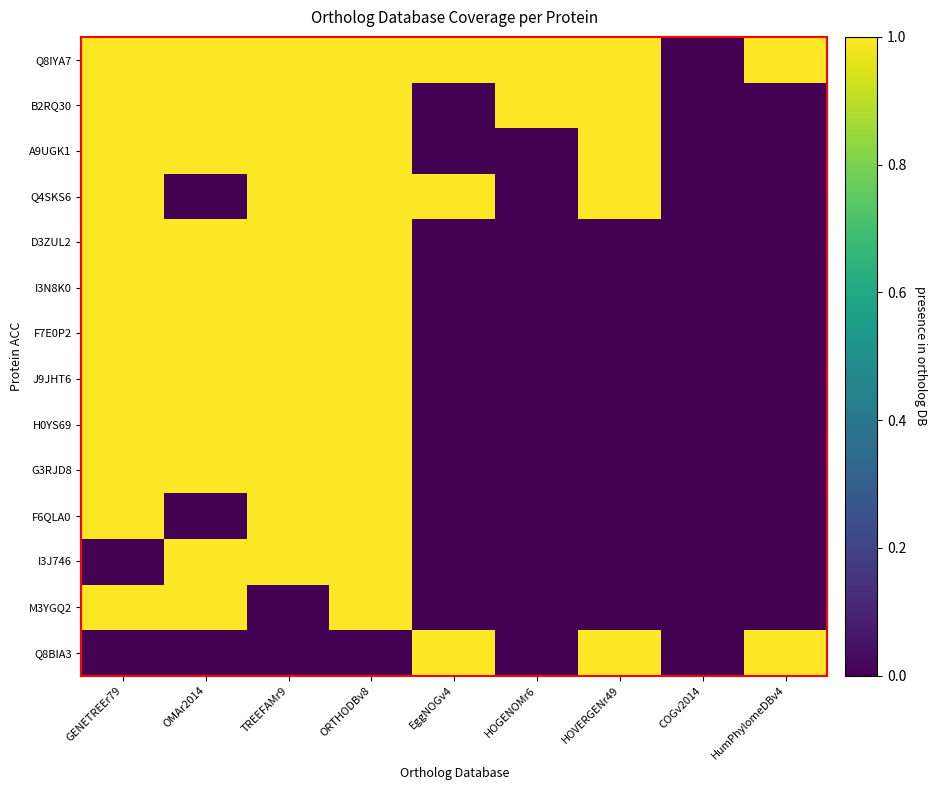

Reading left to right, transcribe all the data shown in this chart.

Q8IYA7: GENETREEr79=1	OMAr2014=1	TREEFAMr9=1	ORTHODBv8=1	EggNOGv4=1	HOGENOMr6=1	HOVERGENr49=1	COGv2014=0	HumPhylomeDBv4=1
B2RQ30: GENETREEr79=1	OMAr2014=1	TREEFAMr9=1	ORTHODBv8=1	EggNOGv4=0	HOGENOMr6=1	HOVERGENr49=1	COGv2014=0	HumPhylomeDBv4=0
A9UGK1: GENETREEr79=1	OMAr2014=1	TREEFAMr9=1	ORTHODBv8=1	EggNOGv4=0	HOGENOMr6=0	HOVERGENr49=1	COGv2014=0	HumPhylomeDBv4=0
Q4SKS6: GENETREEr79=1	OMAr2014=0	TREEFAMr9=1	ORTHODBv8=1	EggNOGv4=1	HOGENOMr6=0	HOVERGENr49=1	COGv2014=0	HumPhylomeDBv4=0
D3ZUL2: GENETREEr79=1	OMAr2014=1	TREEFAMr9=1	ORTHODBv8=1	EggNOGv4=0	HOGENOMr6=0	HOVERGENr49=0	COGv2014=0	HumPhylomeDBv4=0
I3N8K0: GENETREEr79=1	OMAr2014=1	TREEFAMr9=1	ORTHODBv8=1	EggNOGv4=0	HOGENOMr6=0	HOVERGENr49=0	COGv2014=0	HumPhylomeDBv4=0
F7E0P2: GENETREEr79=1	OMAr2014=1	TREEFAMr9=1	ORTHODBv8=1	EggNOGv4=0	HOGENOMr6=0	HOVERGENr49=0	COGv2014=0	HumPhylomeDBv4=0
J9JHT6: GENETREEr79=1	OMAr2014=1	TREEFAMr9=1	ORTHODBv8=1	EggNOGv4=0	HOGENOMr6=0	HOVERGENr49=0	COGv2014=0	HumPhylomeDBv4=0
H0YS69: GENETREEr79=1	OMAr2014=1	TREEFAMr9=1	ORTHODBv8=1	EggNOGv4=0	HOGENOMr6=0	HOVERGENr49=0	COGv2014=0	HumPhylomeDBv4=0
G3RJD8: GENETREEr79=1	OMAr2014=1	TREEFAMr9=1	ORTHODBv8=1	EggNOGv4=0	HOGENOMr6=0	HOVERGENr49=0	COGv2014=0	HumPhylomeDBv4=0
F6QLA0: GENETREEr79=1	OMAr2014=0	TREEFAMr9=1	ORTHODBv8=1	EggNOGv4=0	HOGENOMr6=0	HOVERGENr49=0	COGv2014=0	HumPhylomeDBv4=0
I3J746: GENETREEr79=0	OMAr2014=1	TREEFAMr9=1	ORTHODBv8=1	EggNOGv4=0	HOGENOMr6=0	HOVERGENr49=0	COGv2014=0	HumPhylomeDBv4=0
M3YGQ2: GENETREEr79=1	OMAr2014=1	TREEFAMr9=0	ORTHODBv8=1	EggNOGv4=0	HOGENOMr6=0	HOVERGENr49=0	COGv2014=0	HumPhylomeDBv4=0
Q8BIA3: GENETREEr79=0	OMAr2014=0	TREEFAMr9=0	ORTHODBv8=0	EggNOGv4=1	HOGENOMr6=0	HOVERGENr49=1	COGv2014=0	HumPhylomeDBv4=1